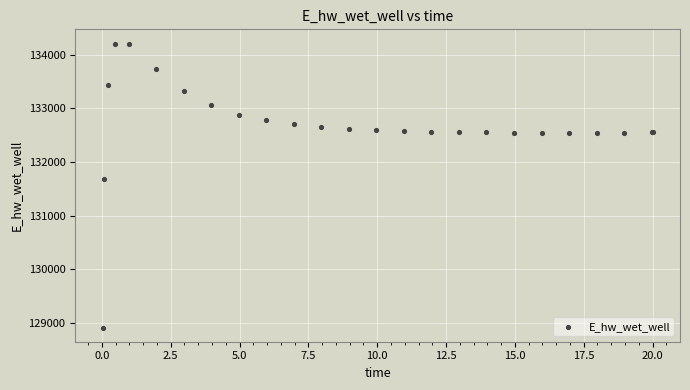

What Y value in the scatter plot is closest to 131559?

131673.6